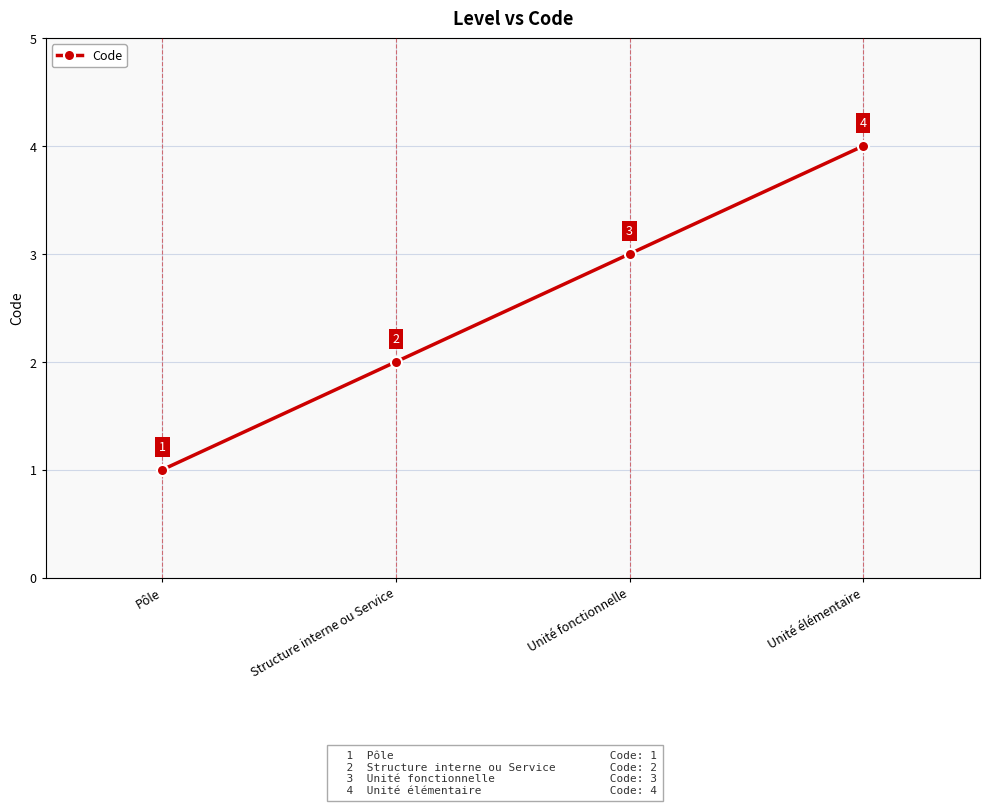

List the labels in order of value, smallest first.

Pôle, Structure interne ou Service, Unité fonctionnelle, Unité élémentaire